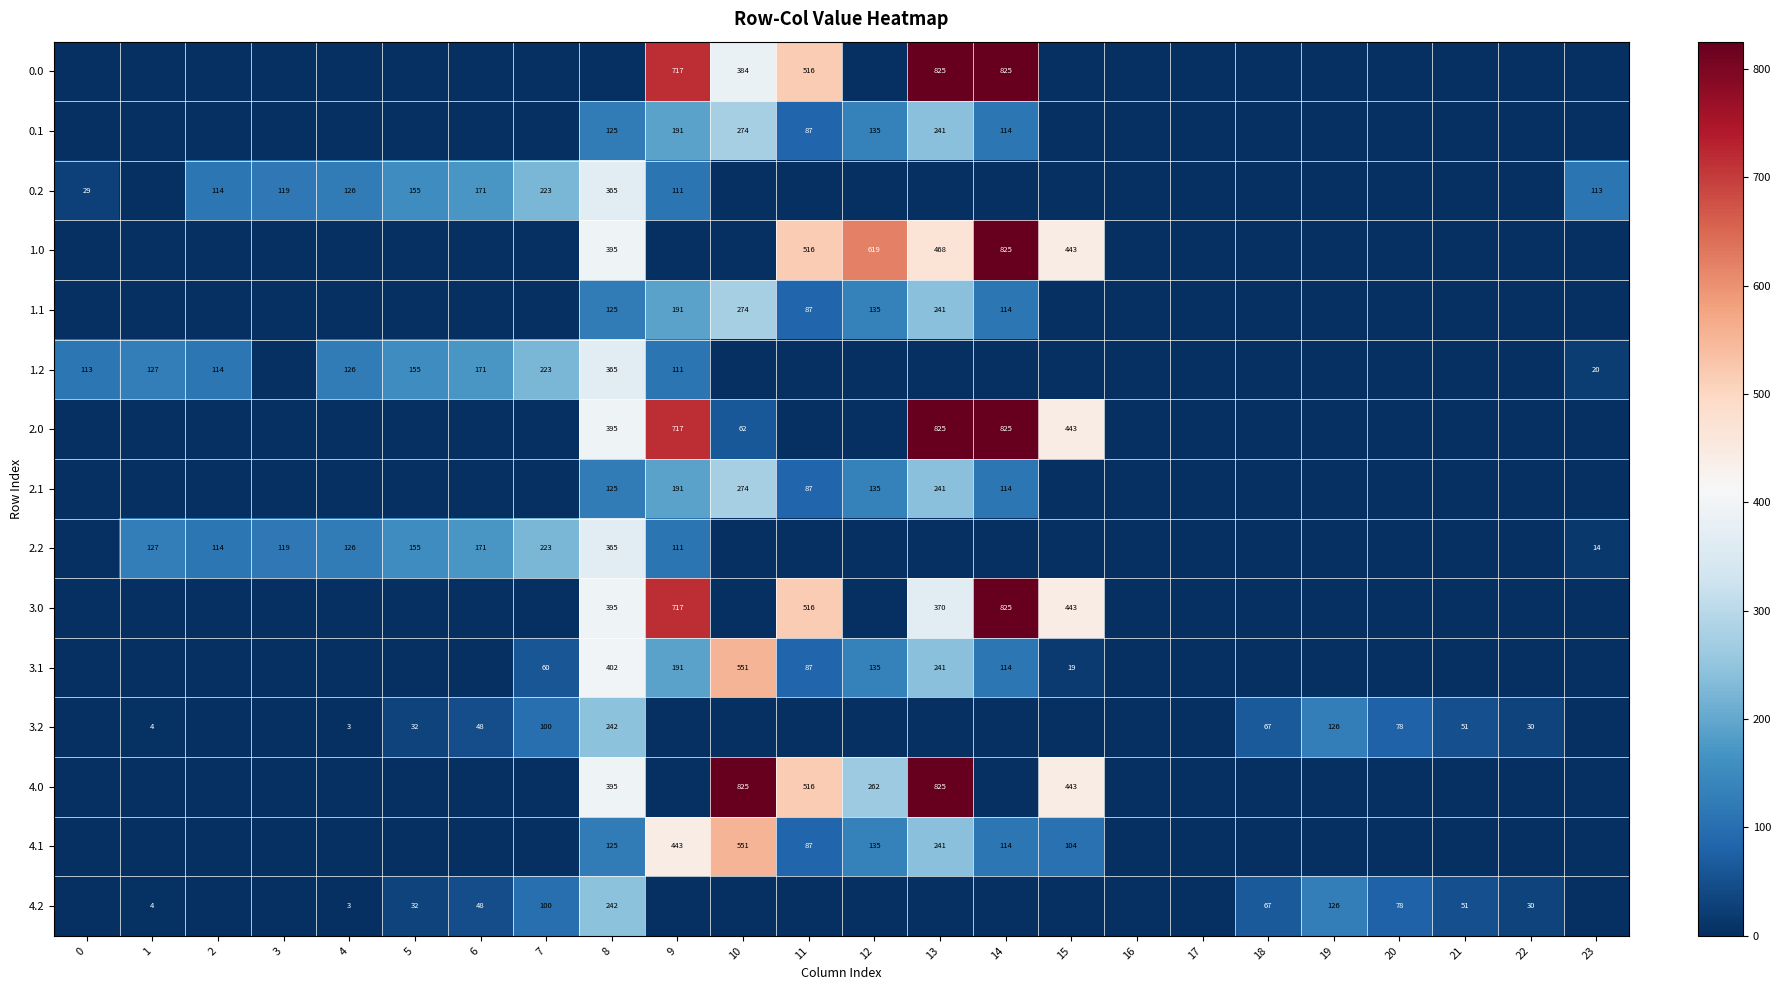

The 4.1 series shows 125 at 8. True or false?

True